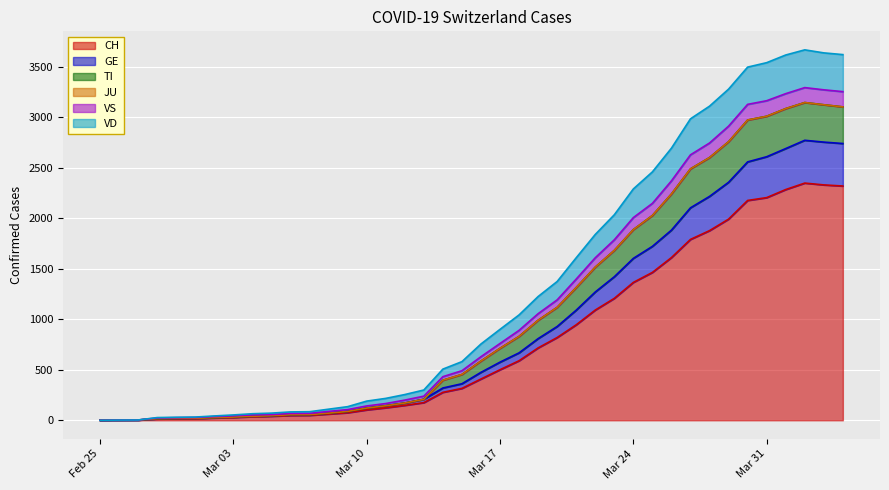

What is the value of the VD point at the 38th from the left?

3148